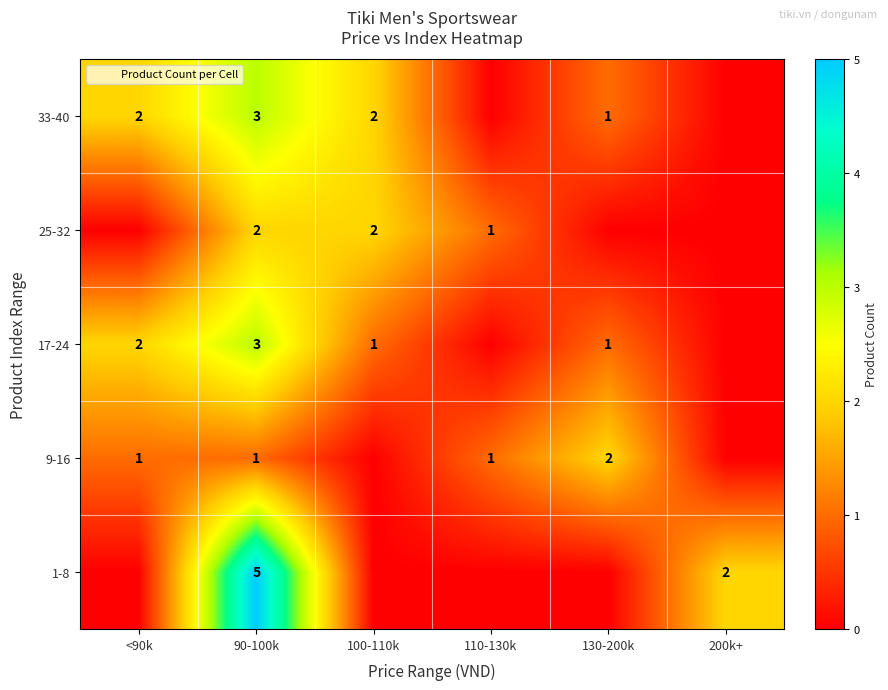

The 9-16 series shows 1 at <90k. True or false?

True